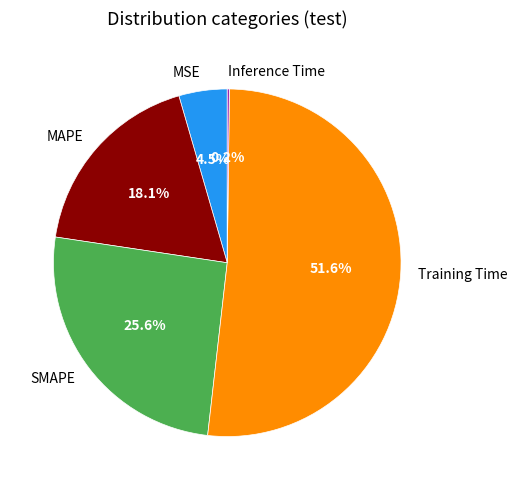

What percentage do MAPE and SMAPE together represent?

43.7%